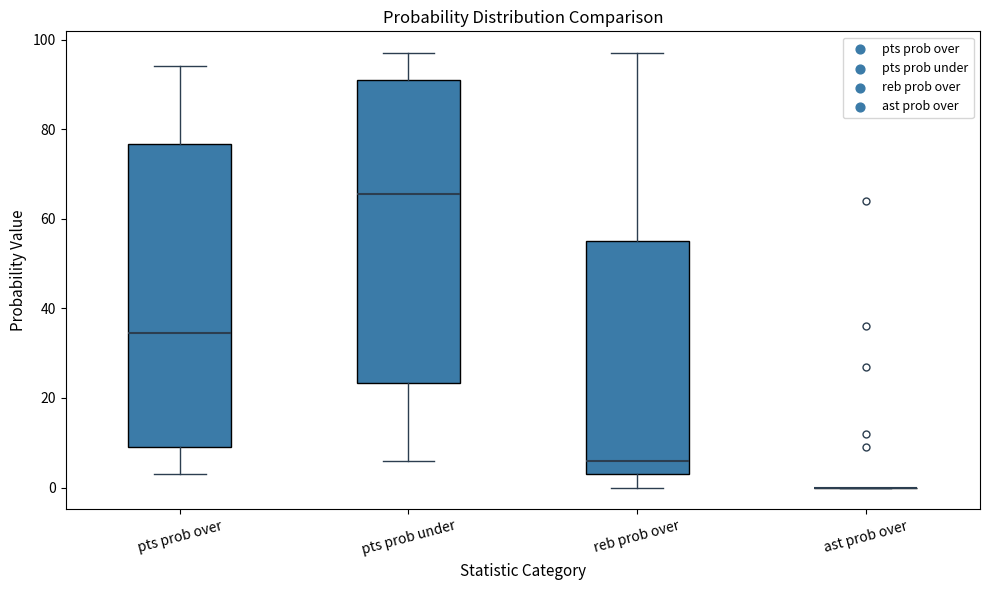

Reading left to right, transcribe this box plot: for each box, give where its median line is, the range the box spans, and where its two whiskers end, as read against the y-axis. The values are not printed on the chart, so give them approximately, as read against the axis.

pts prob over: median 34, box 10 to 76, whiskers 4 to 94
pts prob under: median 66, box 24 to 92, whiskers 6 to 98
reb prob over: median 6, box 4 to 56, whiskers 0 to 98
ast prob over: box collapsed to a line at 0, whiskers 0 to 0